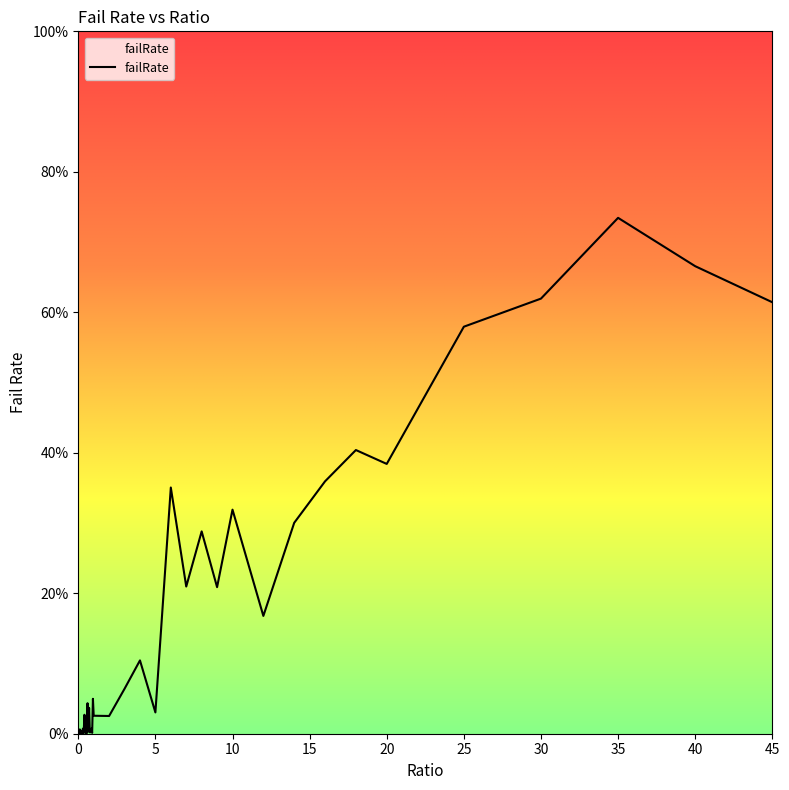

Reading right to left, list all the values displayed in this chart.

0.6	0.7	0.7	0.6	0.6	0.4	0.4	0.4	0.3	0.2	0.3	0.2	0.3	0.2	0.4	0.0	0.1	0.1	0.0	0.0	0.0	0.0	0.0	0.0	0.0	0.0	0.0	0.0	0.0	0.0	0.0	0.0	0.0	0.0	0.0	0.0	0.0	0.0	0.0	0.0